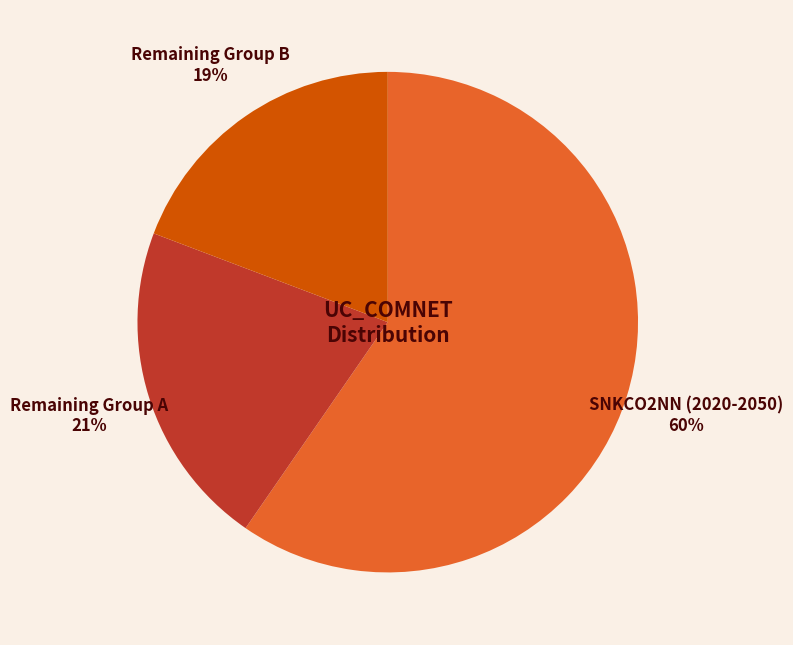

What is the ratio of the value at Remaining Group A to the value at Remaining Group B?

1.1